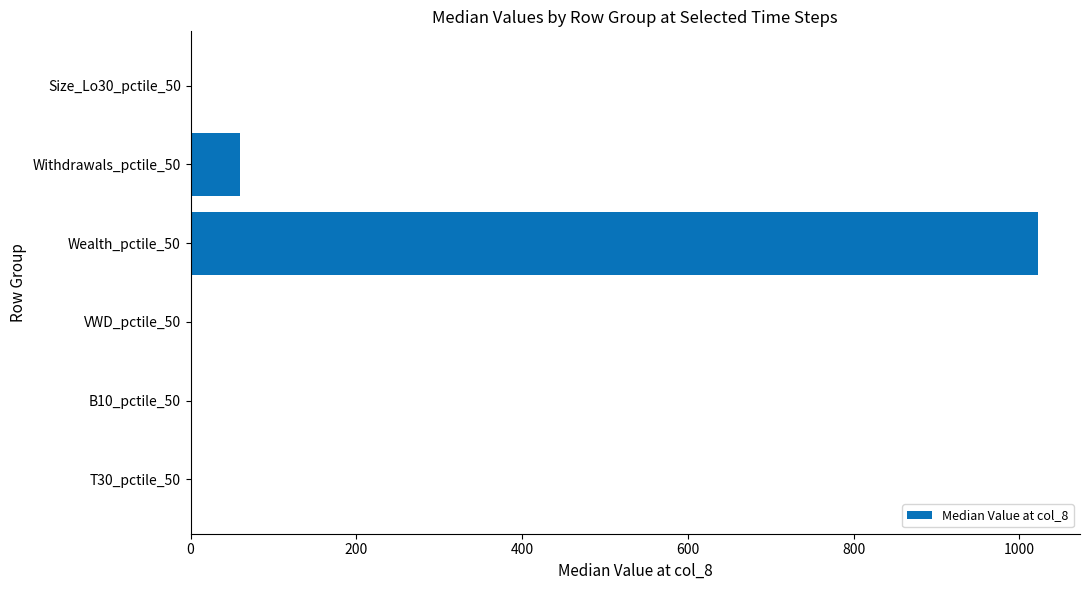

What is the sum of all values?

1082.6